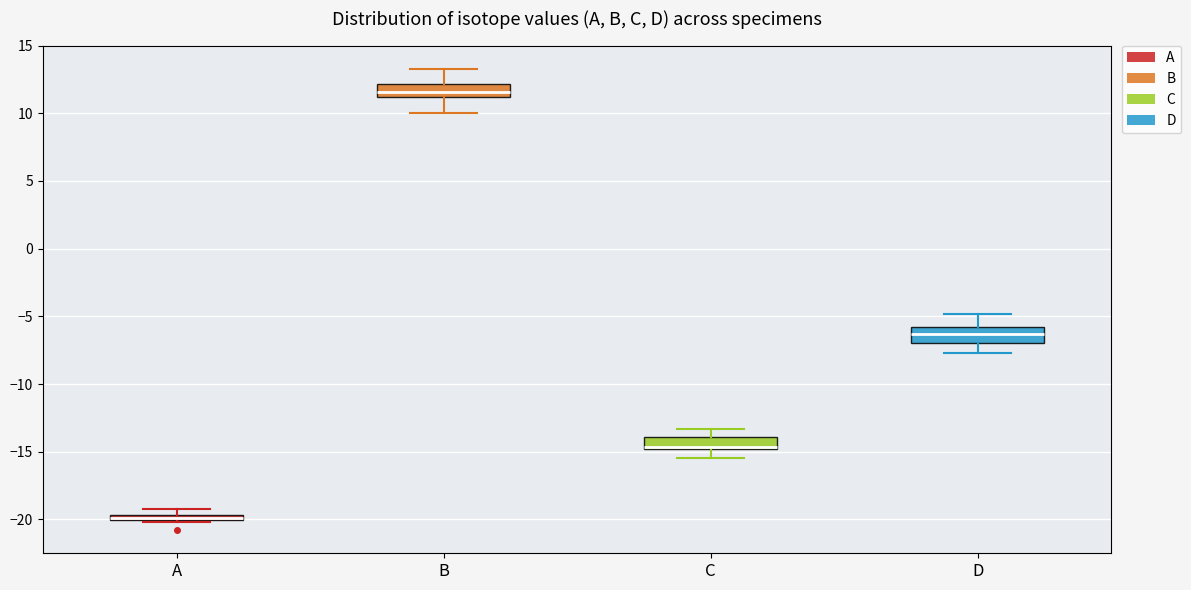

Where is the upper edge of the box for A on the y-axis? The values are not printed on the chart, so give them approximately, as read against the axis.

-19.5